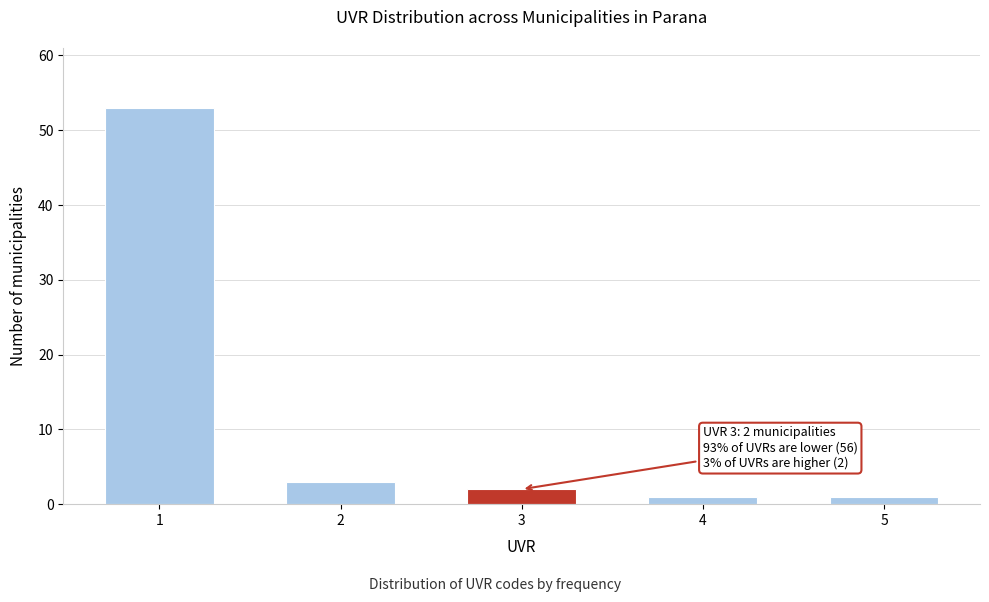

Reading left to right, extract all data points from this chart.

53	3	2	1	1